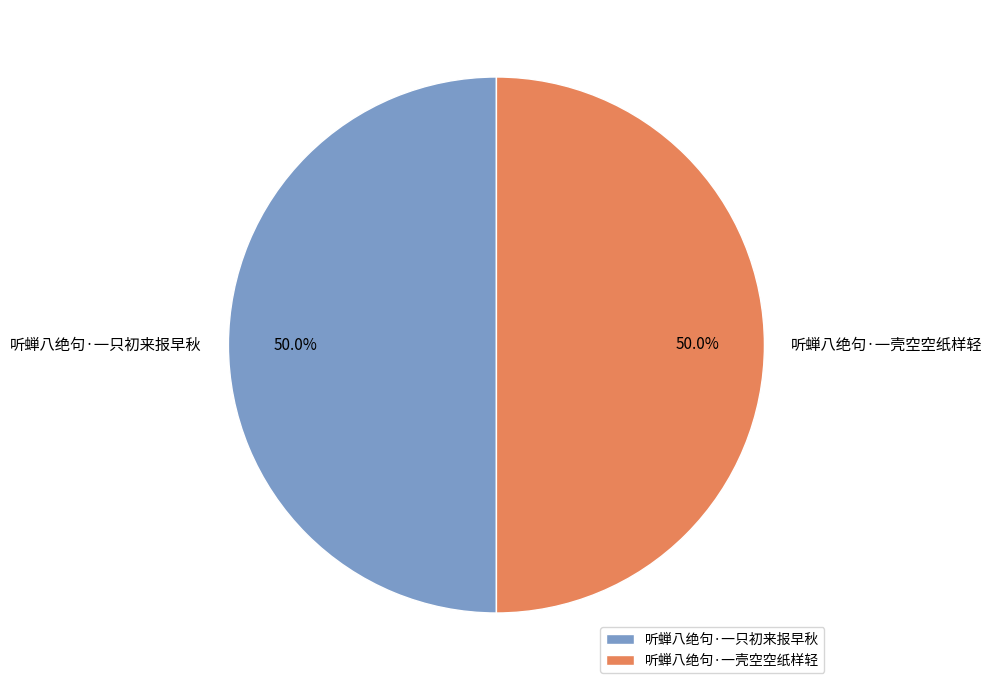

What is the ratio of the value at 听蝉八绝句·一只初来报早秋 to the value at 听蝉八绝句·一壳空空纸样轻?

1.0